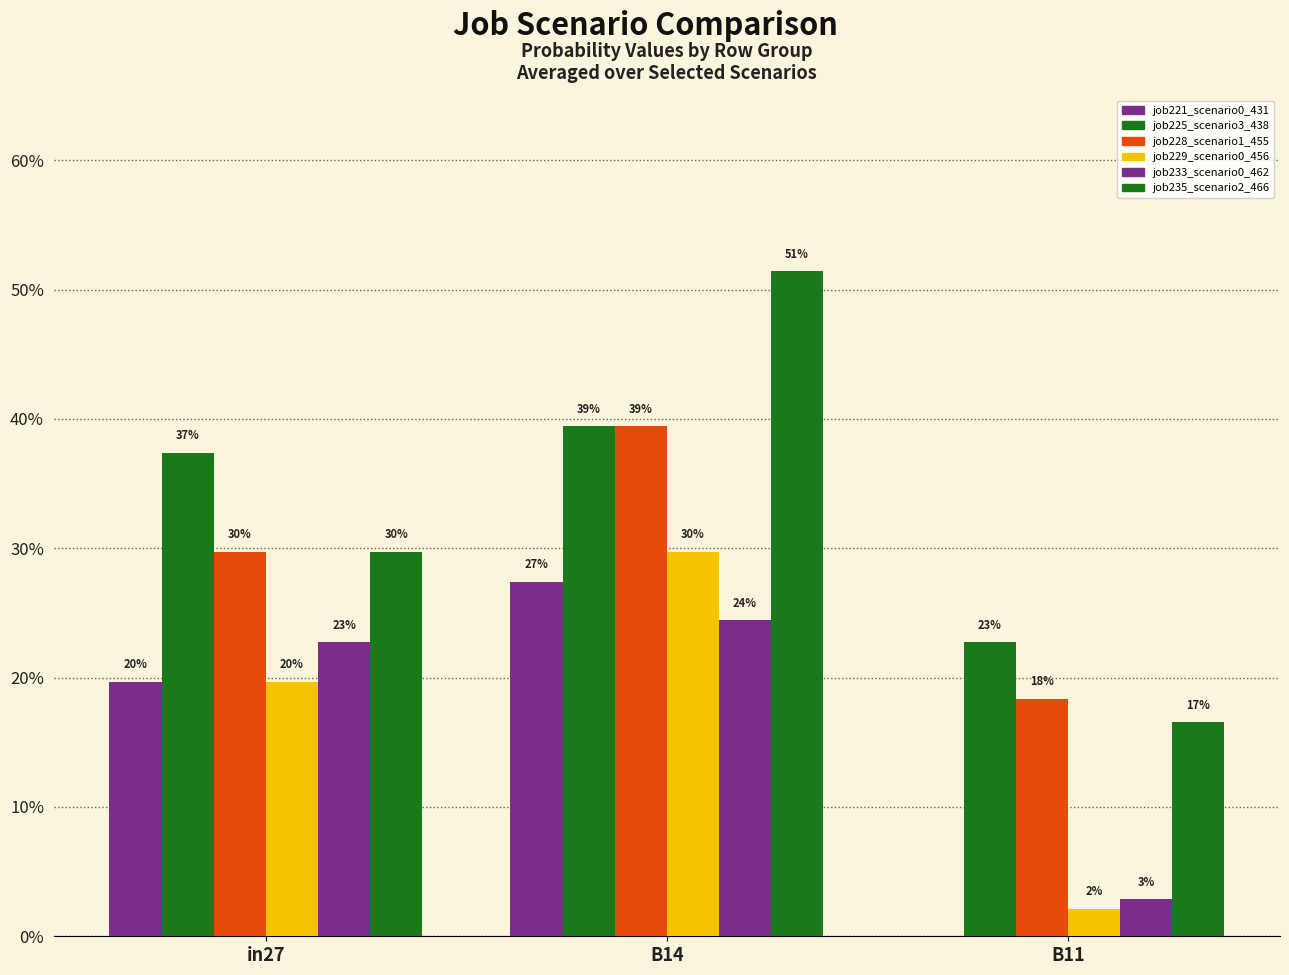

At which category is the sum across all series the highest?

B14